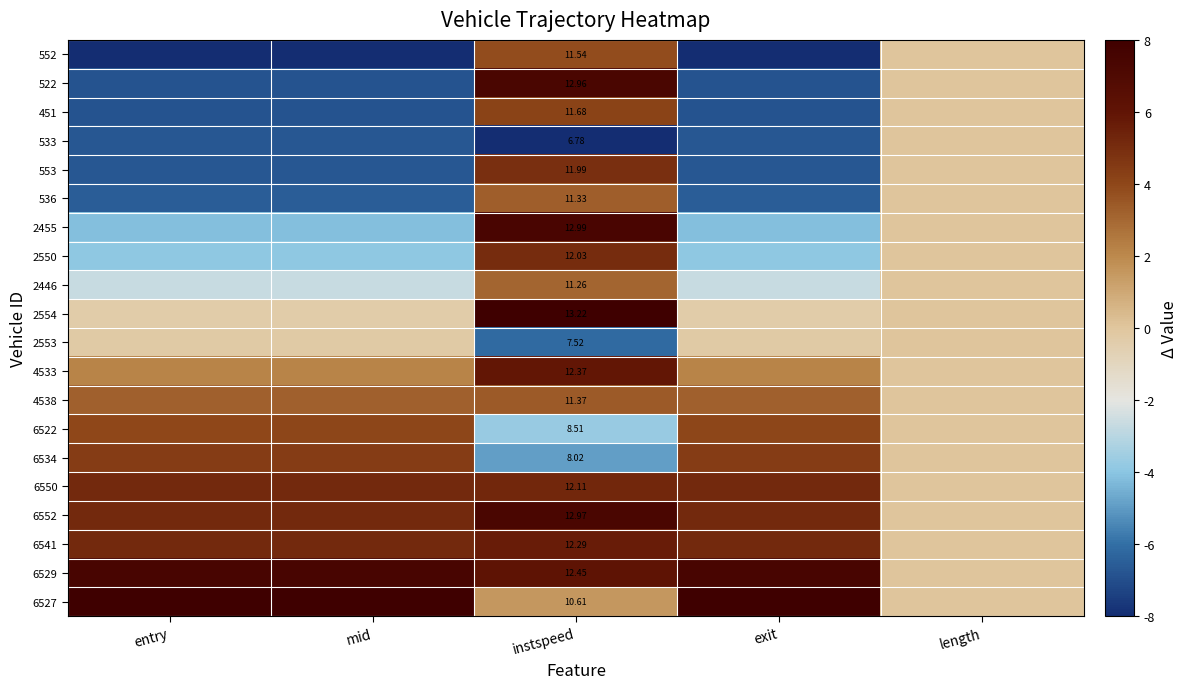

True or false: 533 has a value of -6.7 at mid.

True